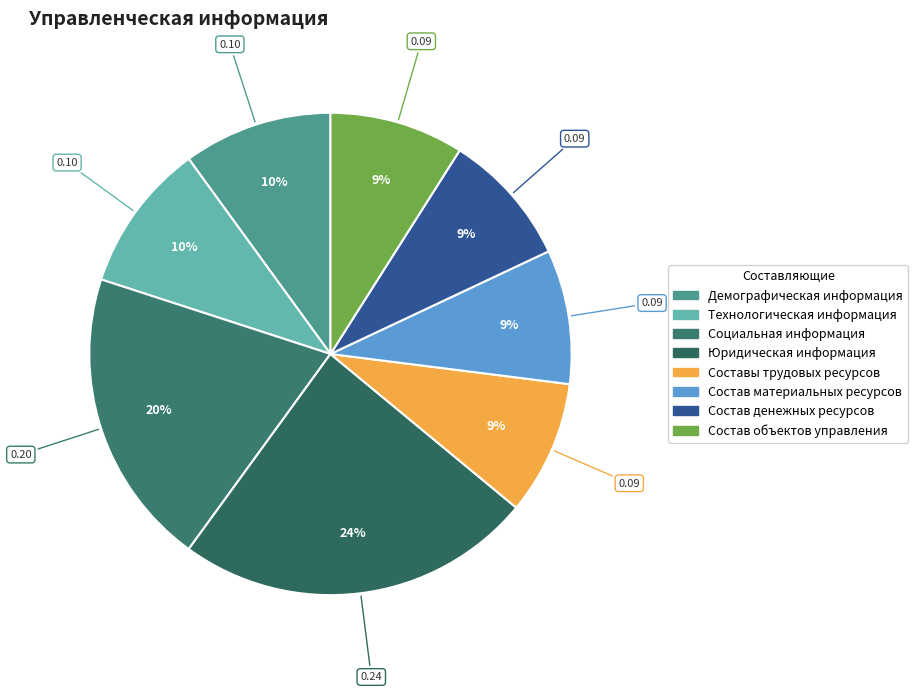

True or false: Состав материальных ресурсов accounts for 9% of the total.

True